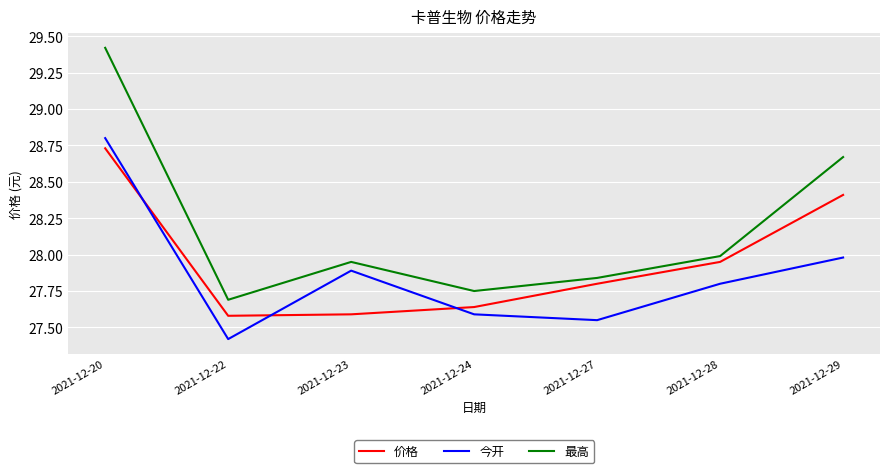

At 2021-12-29, list the series in order from largest to smallest.

最高, 价格, 今开